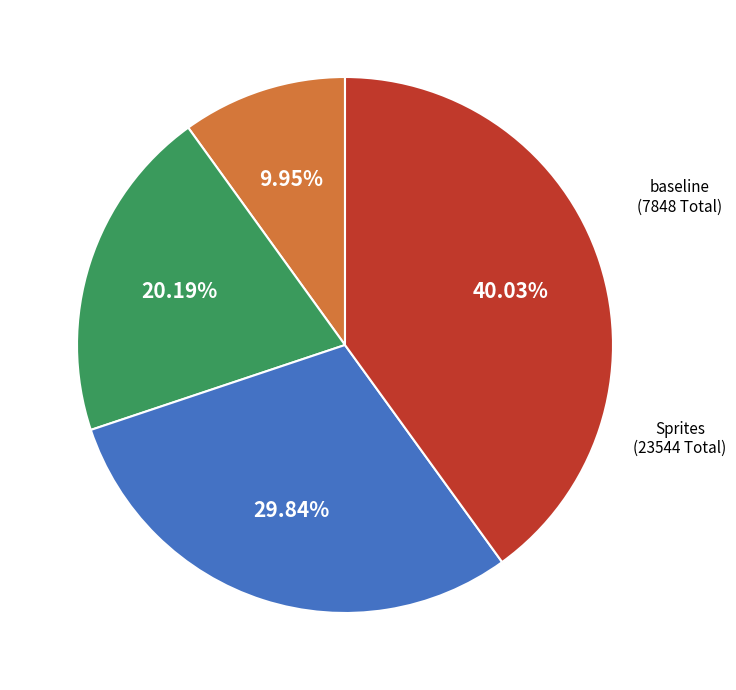

Is there a majority slice in this chart?

No